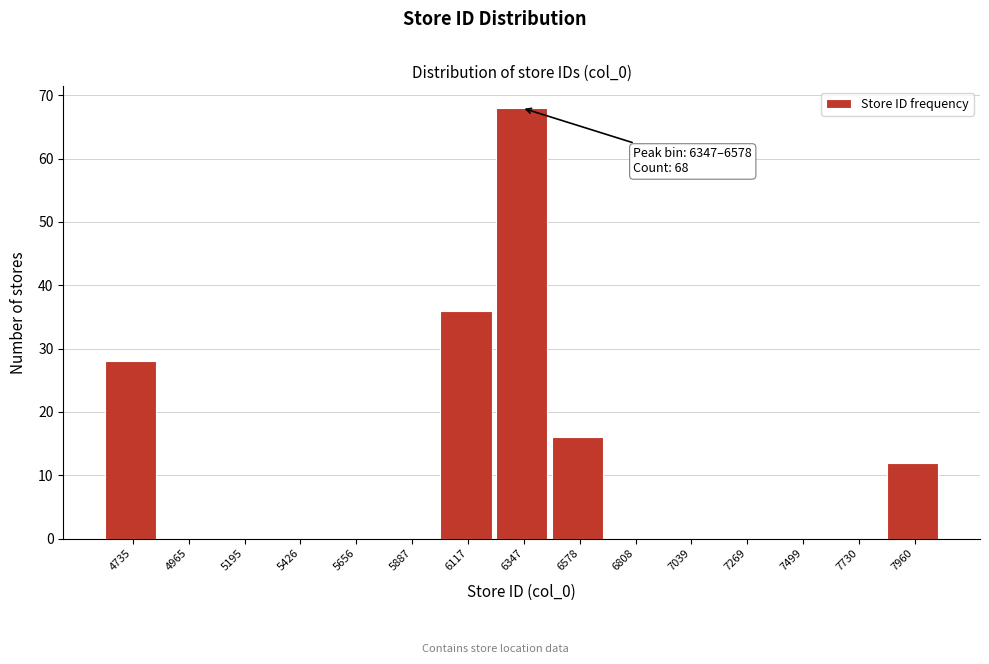

Reading right to left, transcribe all the data shown in this chart.

7960=12	7730=0	7499=0	7269=0	7039=0	6808=0	6578=16	6347=68	6117=36	5887=0	5656=0	5426=0	5195=0	4965=0	4735=28